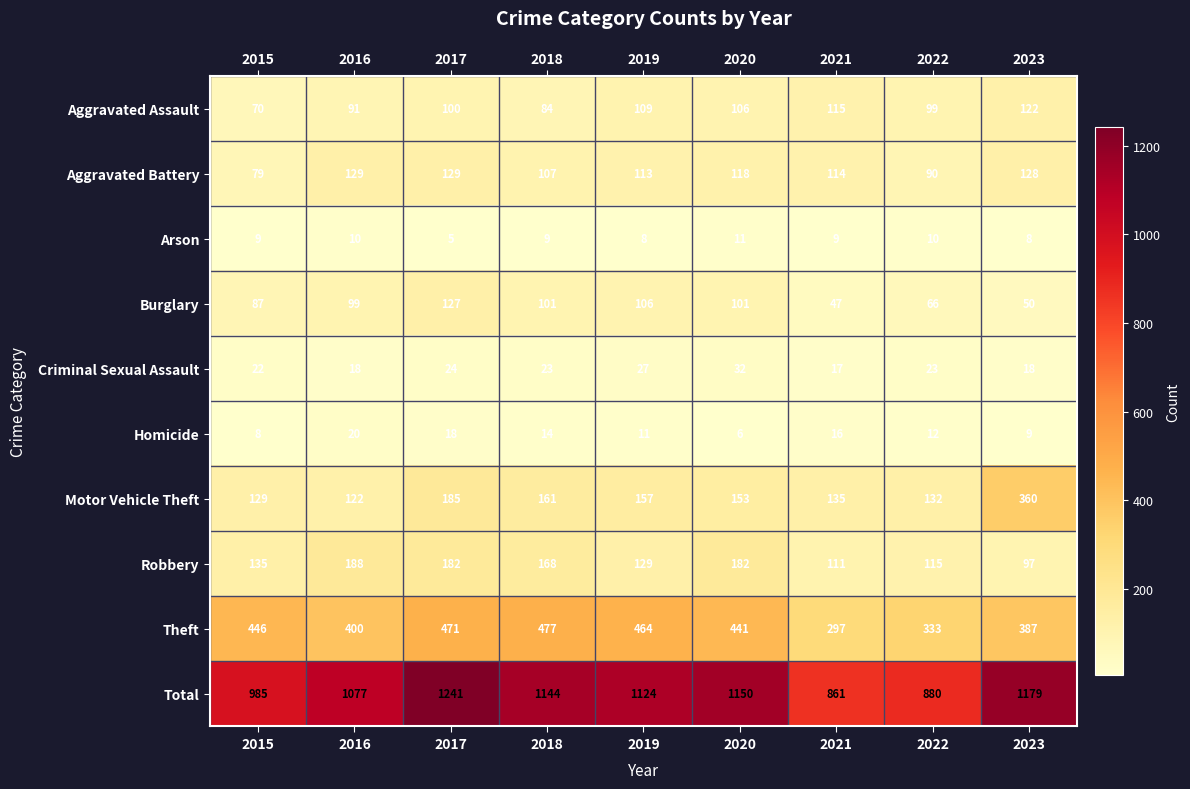

Which series changed the most between 2022 and 2023?

Total